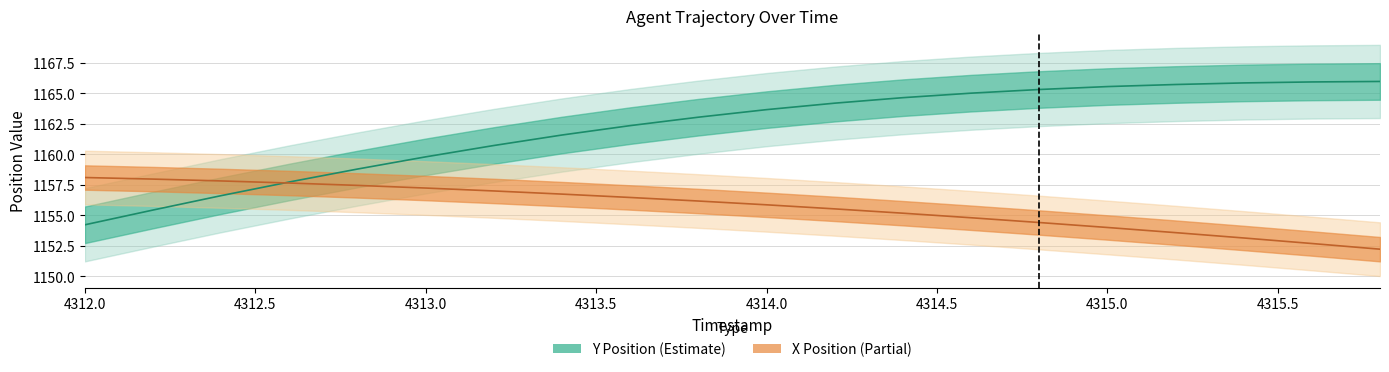

What is the value of the Y (mean) point at the 7th from the left?

1160.7